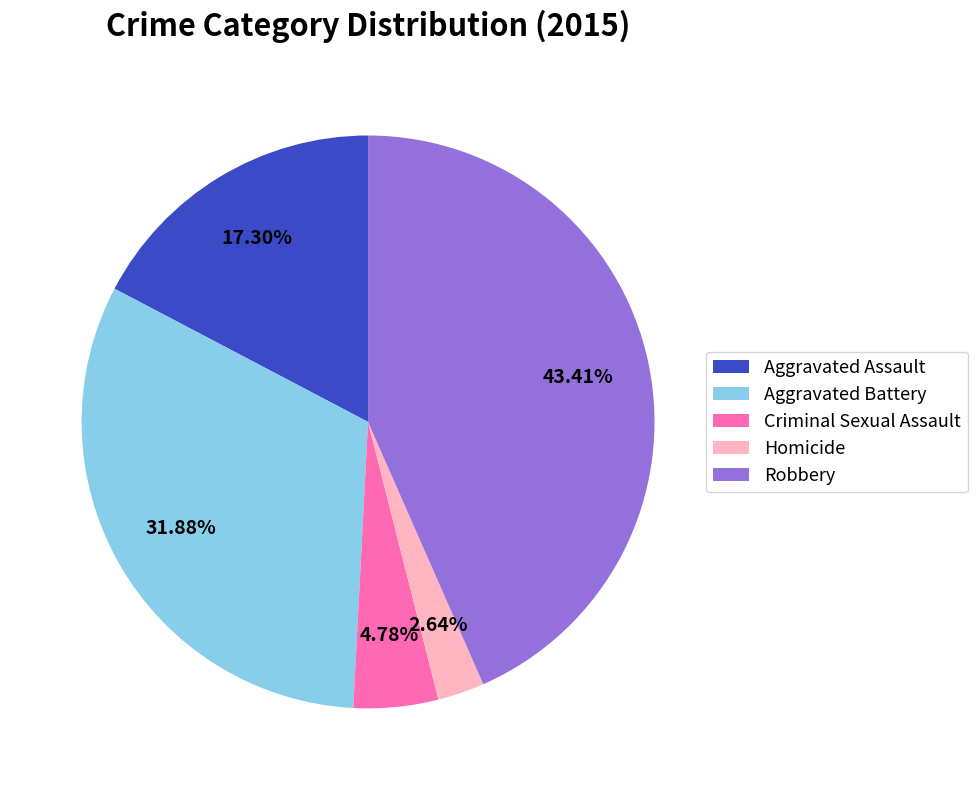

Does Robbery account for over 50% of the chart?

No